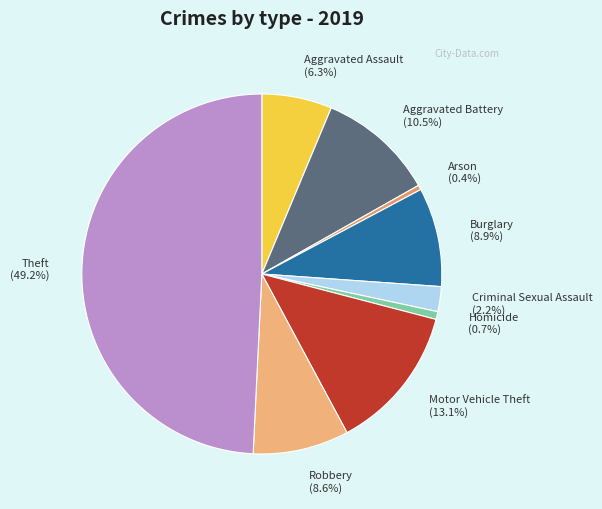

True or false: Robbery accounts for 9% of the total.

True